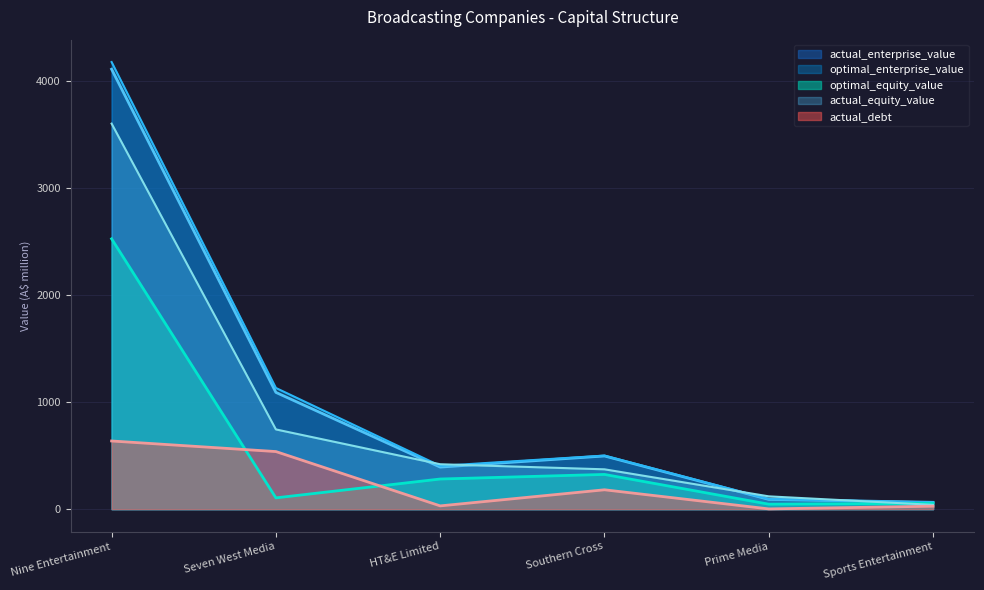

True or false: actual_debt and optimal_enterprise_value cross at least once.

False